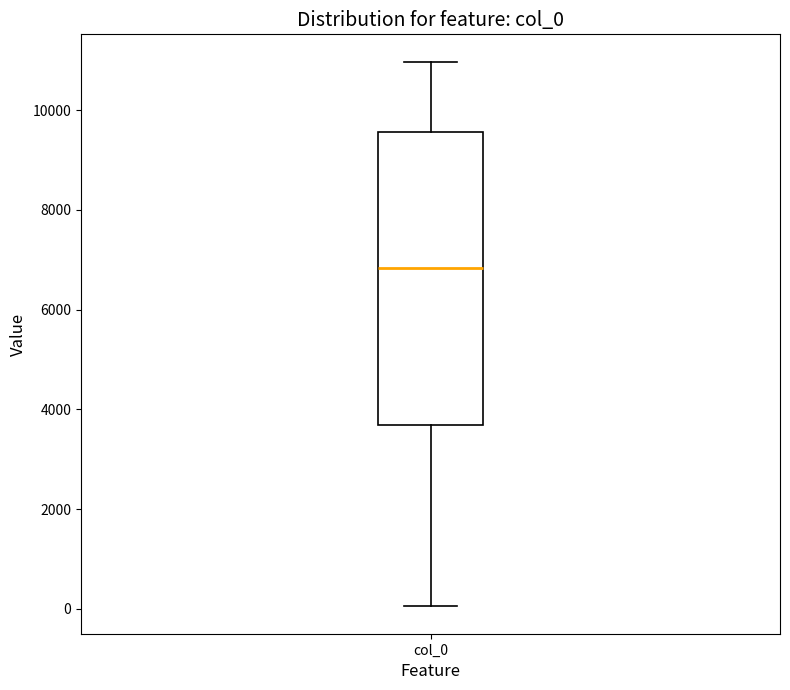

Read this box plot against the y-axis: the position of the median line, the range covered by the box, and the ends of both whiskers. The values are not printed on the chart, so give them approximately, as read against the axis.

median 6800, box 3600 to 9600, whiskers 0 to 11000